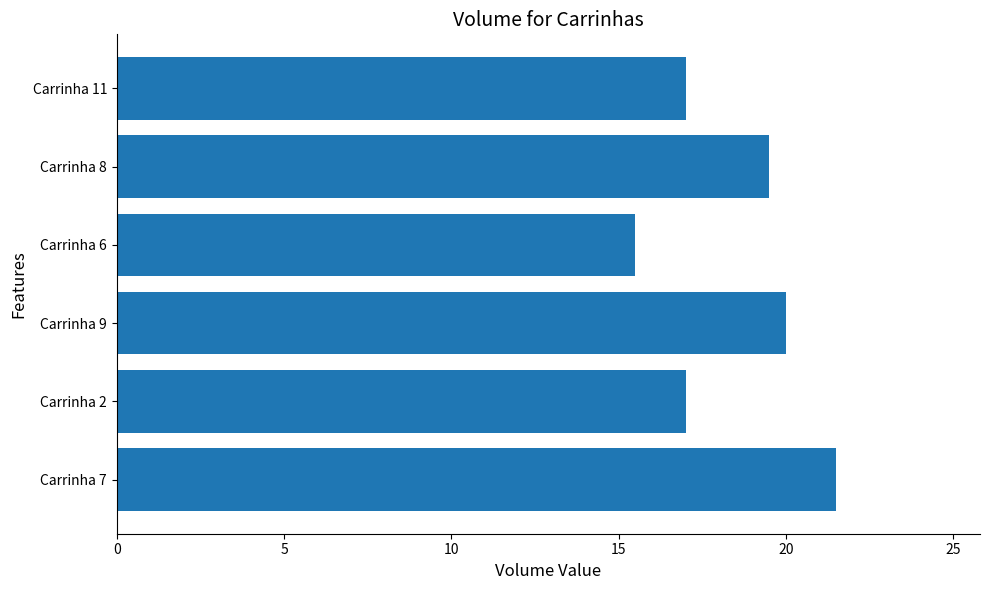

What is the average value?

18.4